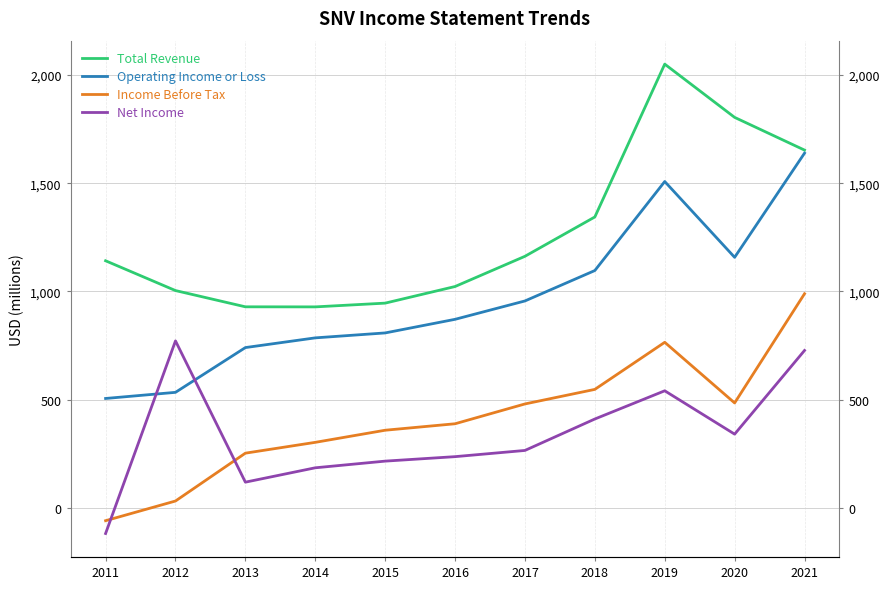

Is this an area chart (filled region under the line)?

No